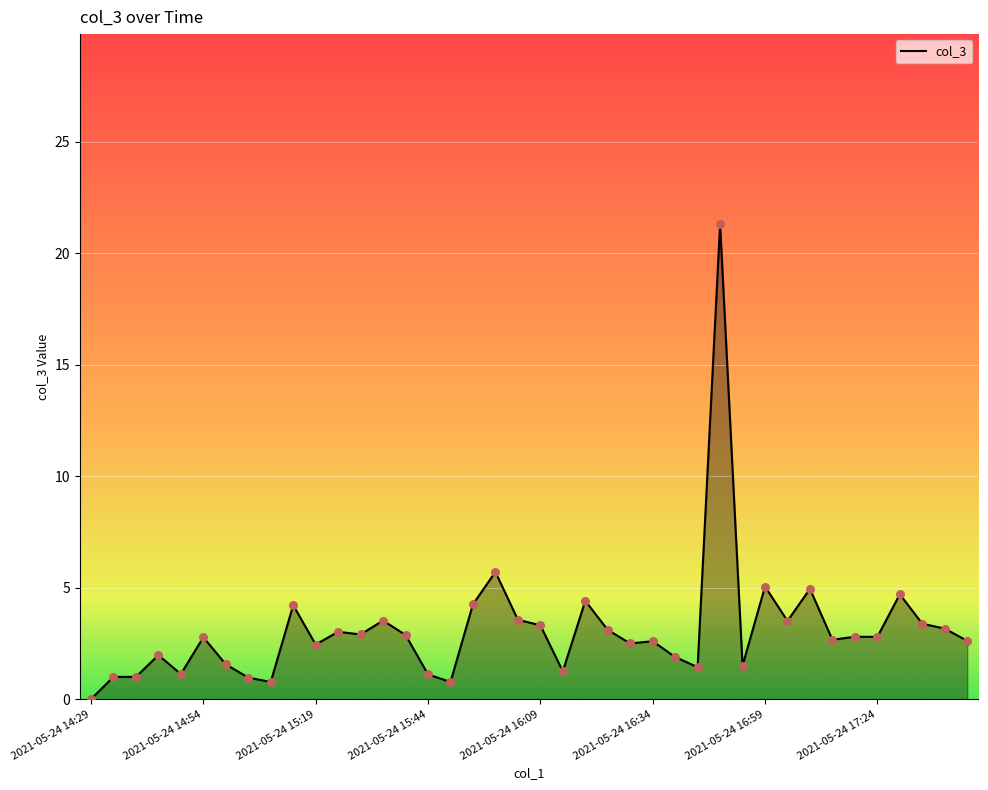

What is the difference between the maximum and minimum values?

21.3